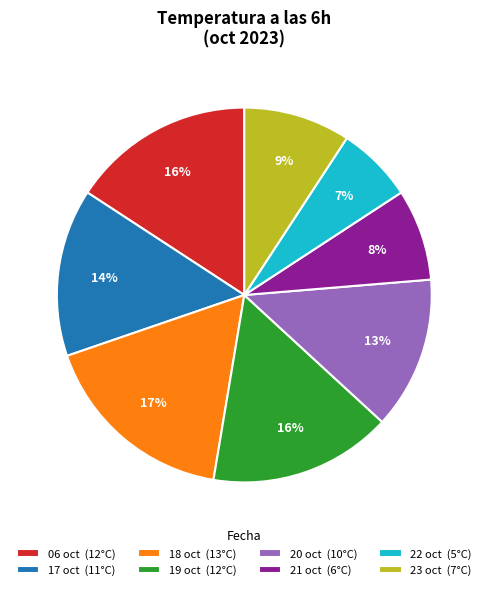

Is the sum of 19 oct (12°C) and 23 oct (7°C) greater than half?

No